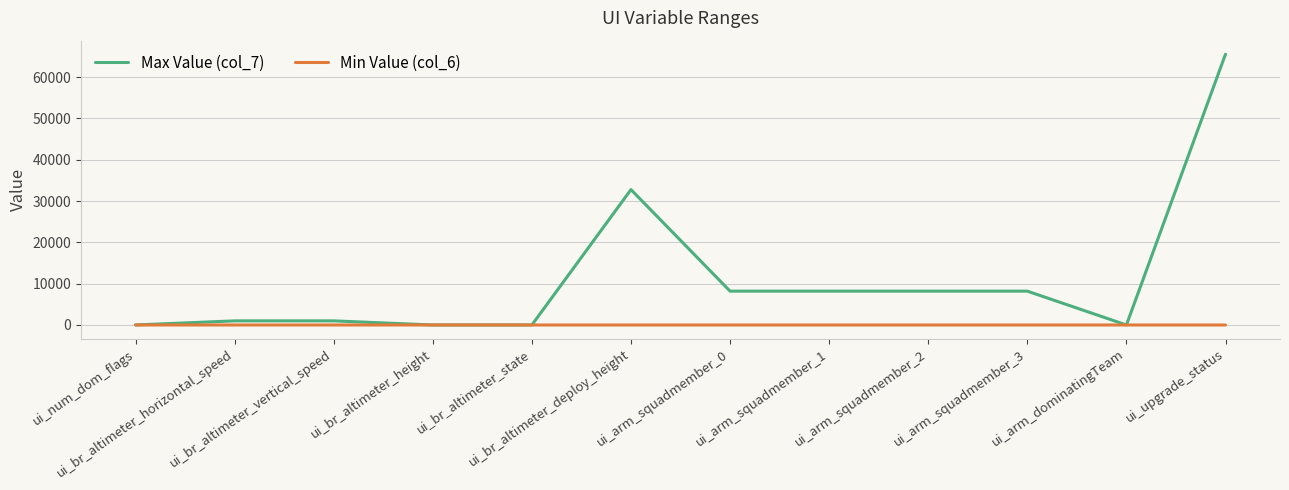

At which label does Max Value (col_7) first exceed 8191?

ui_br_altimeter_deploy_height